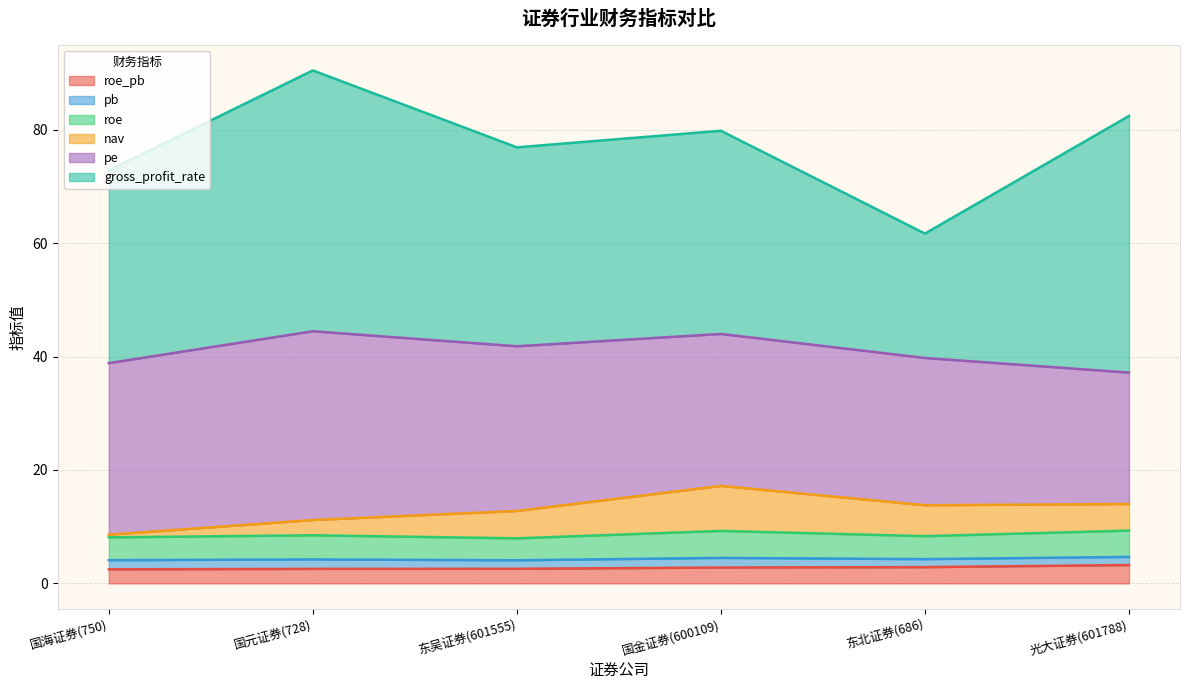

What is the label of the 3rd point from the left?

东吴证券(601555)